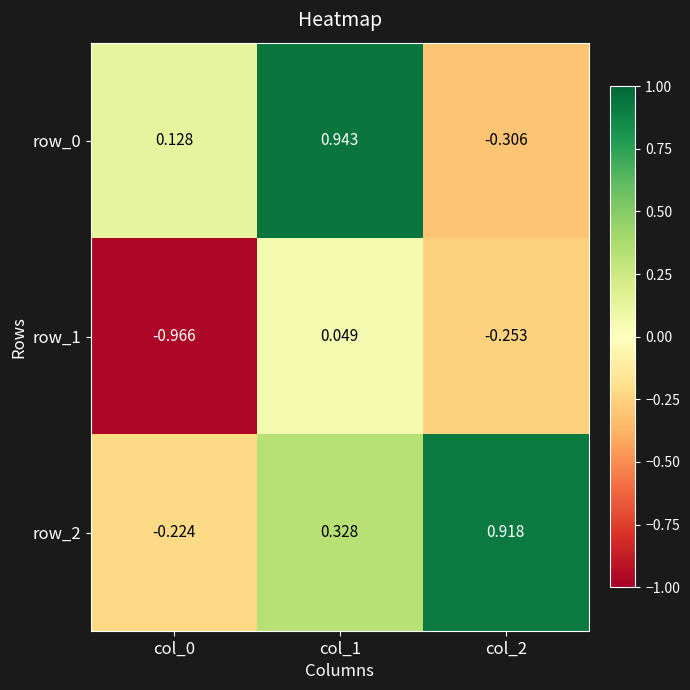

Is the value of row_1 at col_2 greater than the value of row_0 at col_1?

No